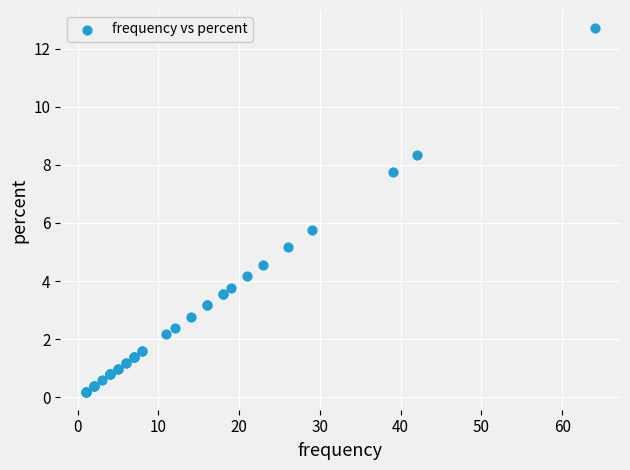

What Y value in the scatter plot is closest to 6?

5.8